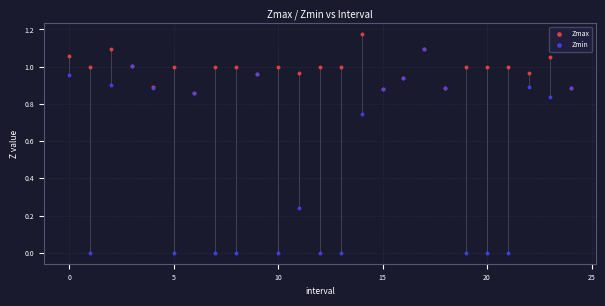

Which series contains the highest Y value?

Zmax